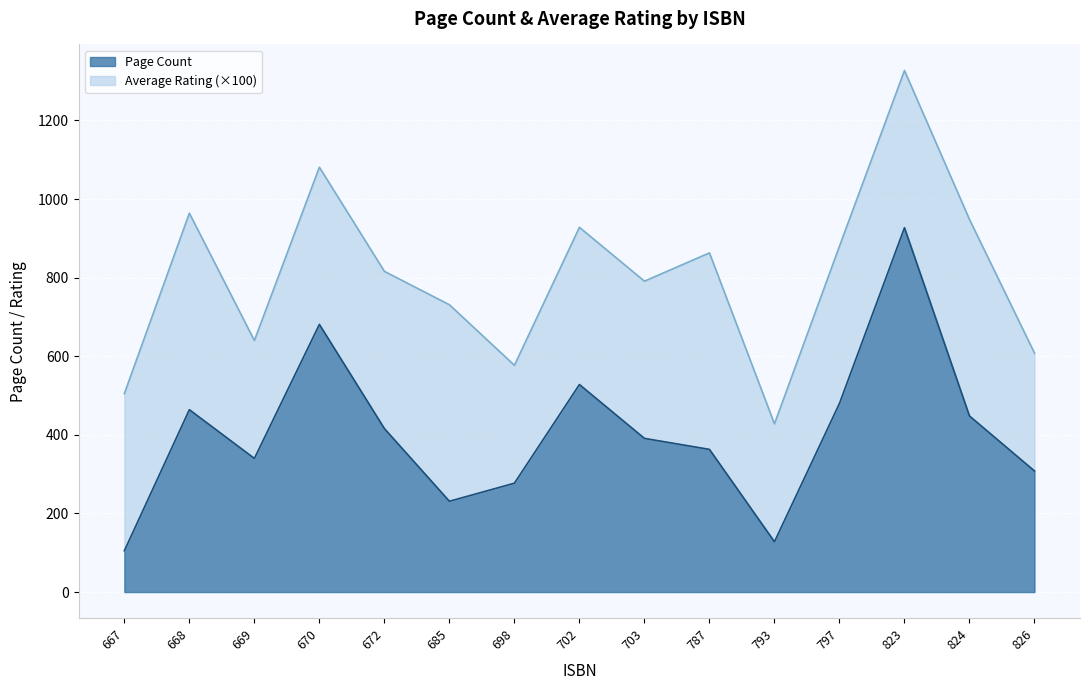

Reading left to right, what are all the values shown in this chart?

105	464	340	681	416	231	277	528	391	363	128	480	927	448	308